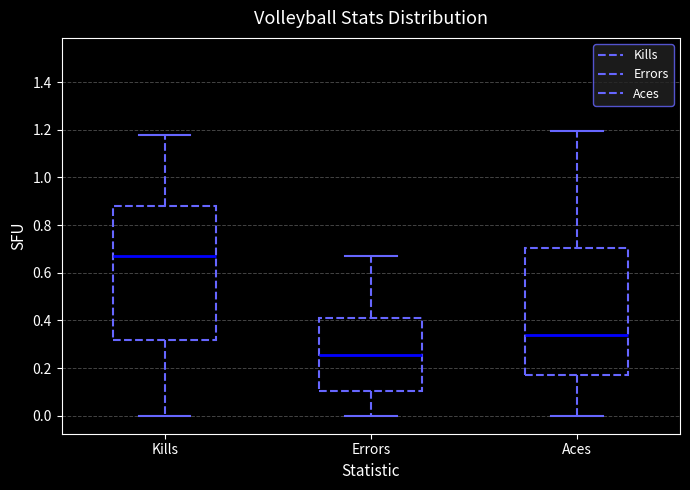

Which box's median line is the lowest?

Errors